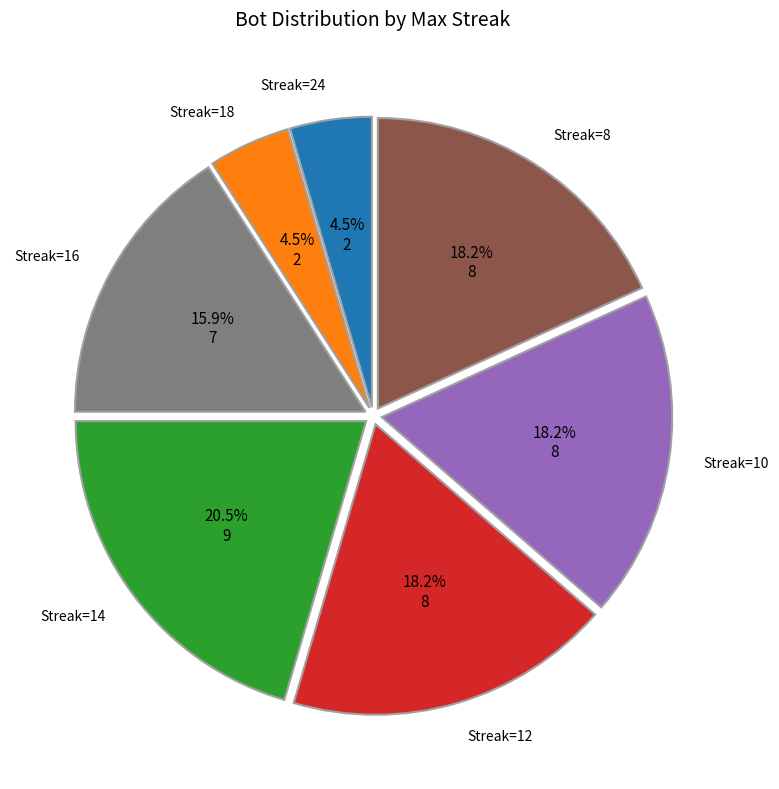

Is there a majority slice in this chart?

No